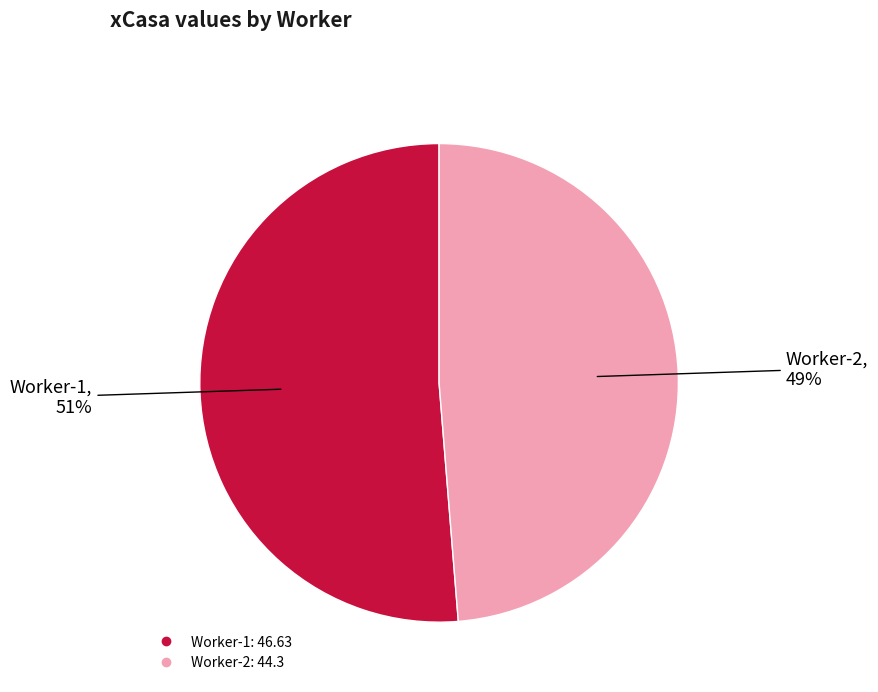

To the nearest percent, what portion does Worker-2 represent?

49%